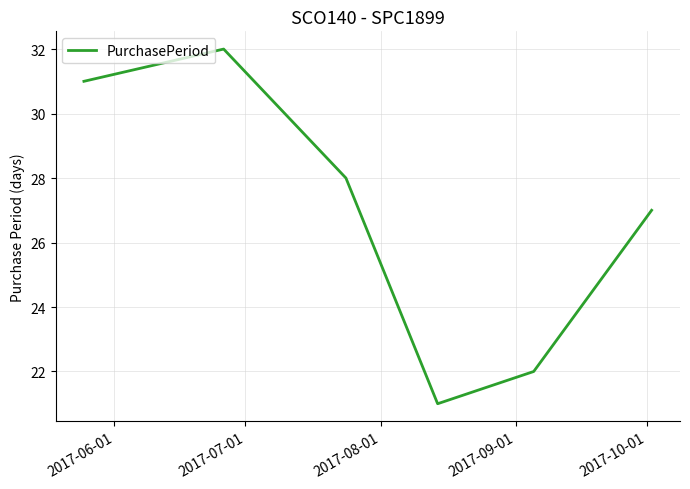

What is the greatest value displayed?

32